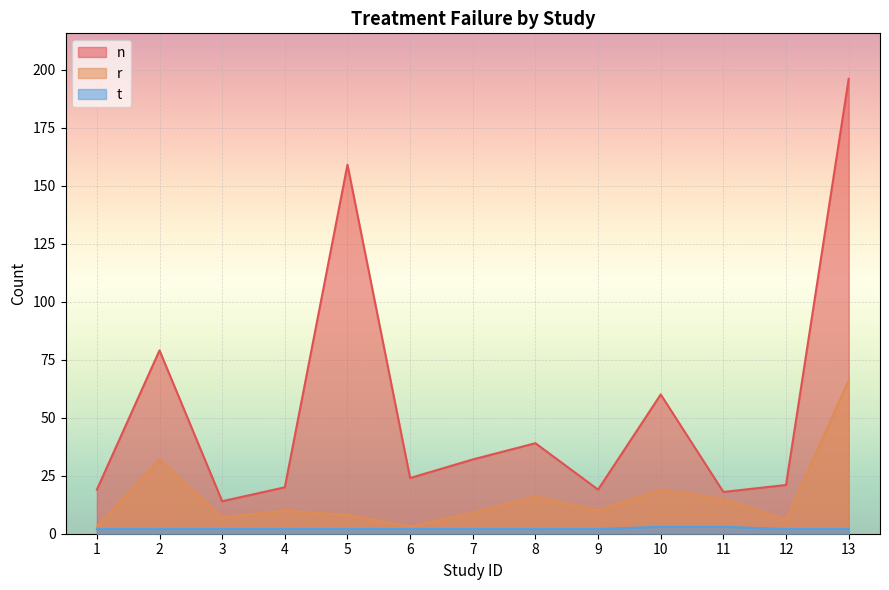

Reading left to right, what are all the values shown in this chart?

n: 19	79	14	20	159	24	32	39	19	60	18	21	196
r: 3	32	7	10	8	3	9	16	10	19	15	6	66
t: 2	2	2	2	2	2	2	2	2	3	3	2	2